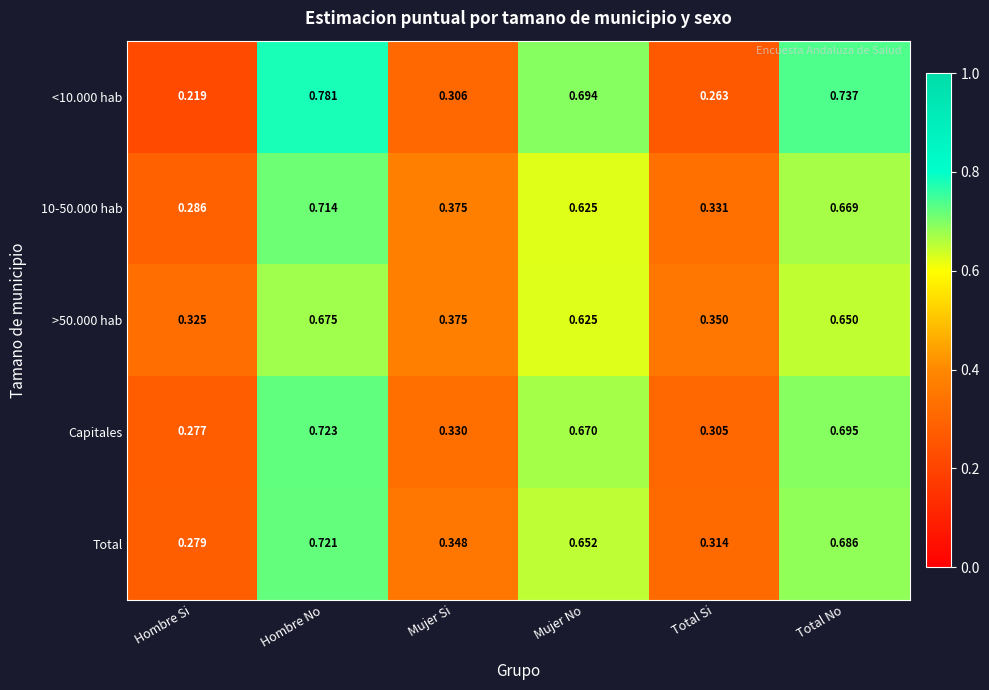

What is the spread (max minus min) of values at Total No?

0.1